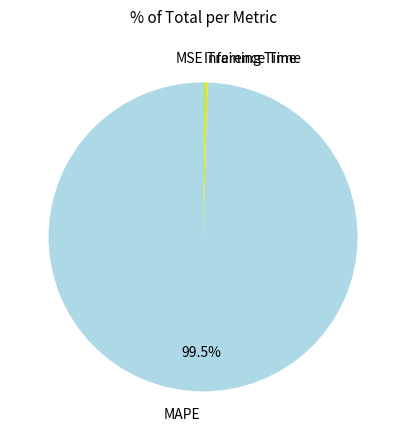

Which category accounts for the majority?

MAPE